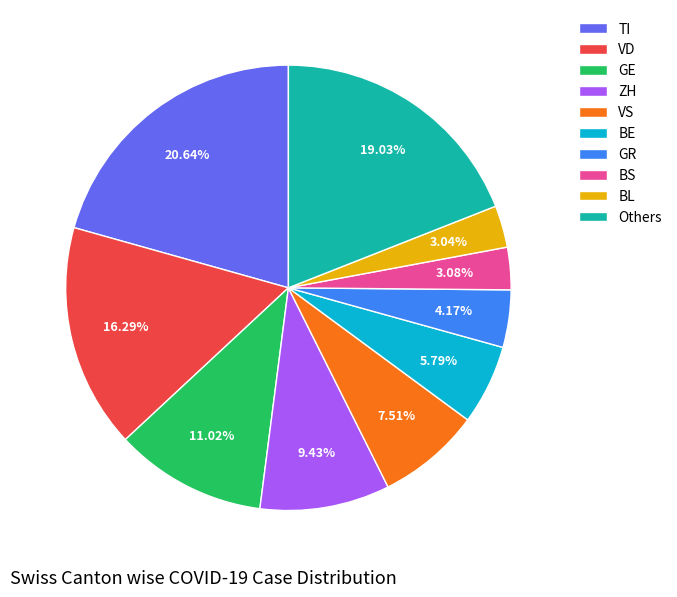

What percentage is the BL slice, to the nearest percent?

3%